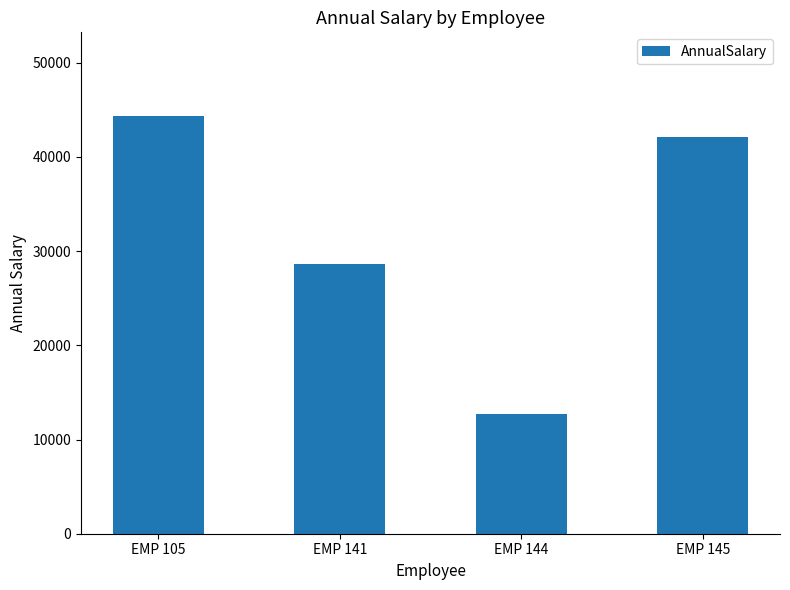

Between EMP 145 and EMP 105, which is larger?

EMP 105